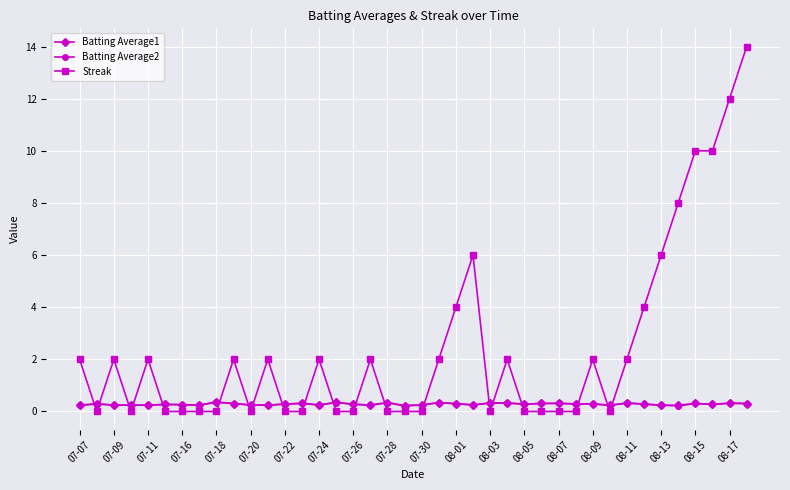

Does the chart display data point markers on the line(s)?

Yes